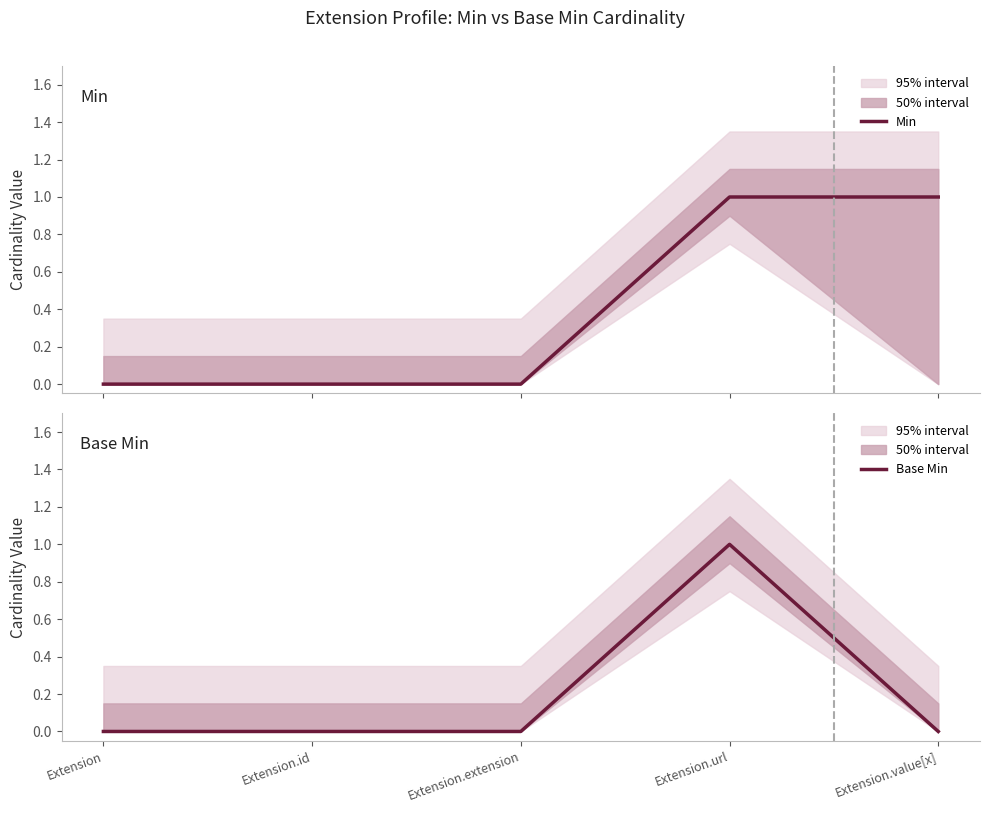

List the series in order of their overall mean, highest first.

Min, Base Min